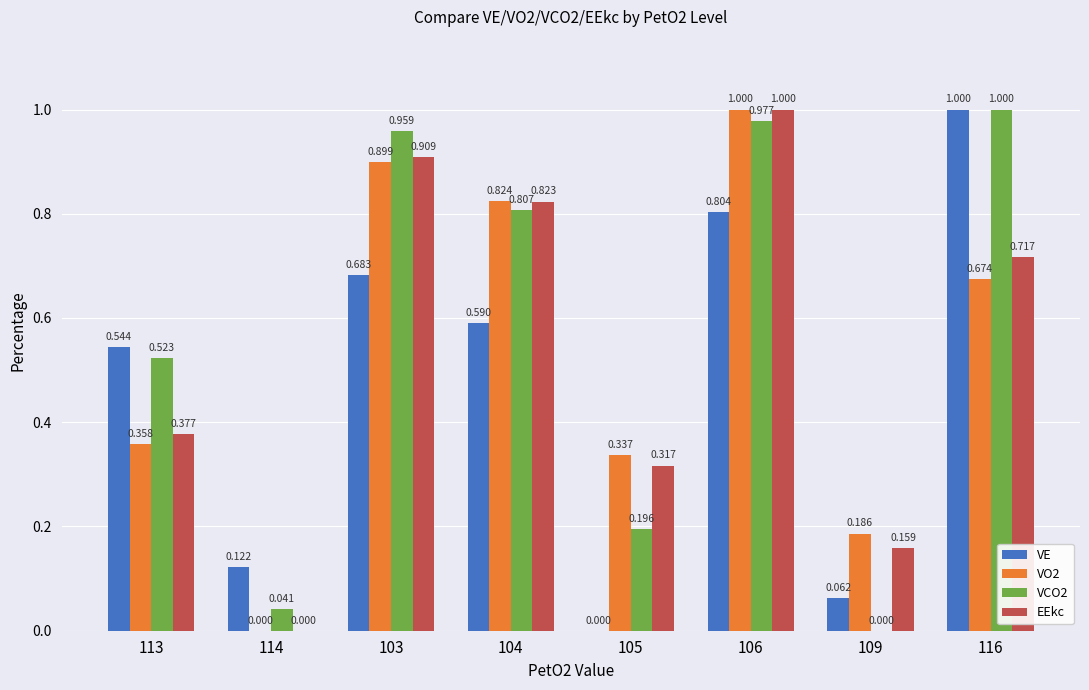

Are the bars horizontal?

No